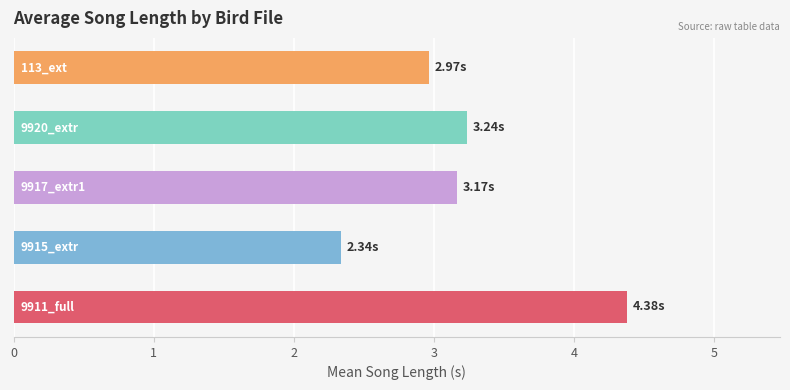

Are the bars grouped side by side (vs. stacked)?

No